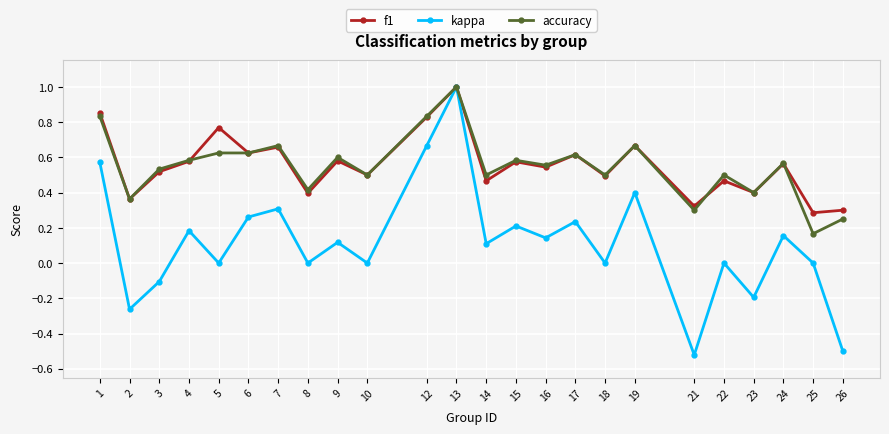

At 25, list the series in order from largest to smallest.

f1, accuracy, kappa